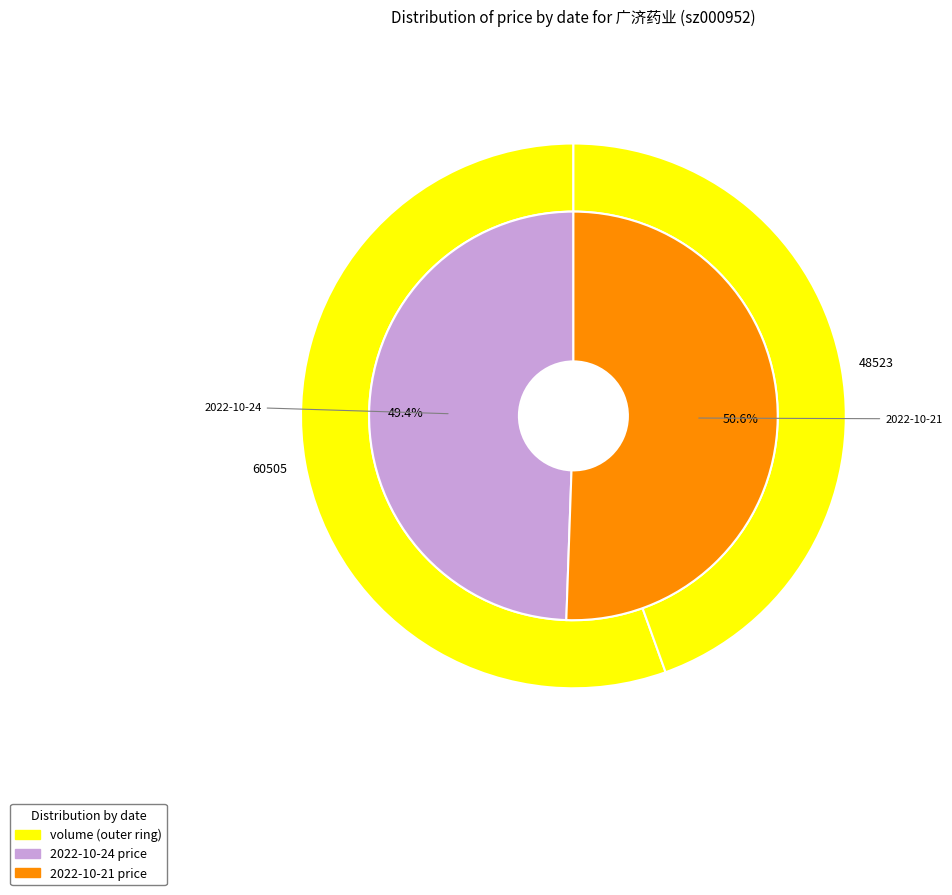

To the nearest percent, what is the difference between the largest and smallest slice percentages?

1%